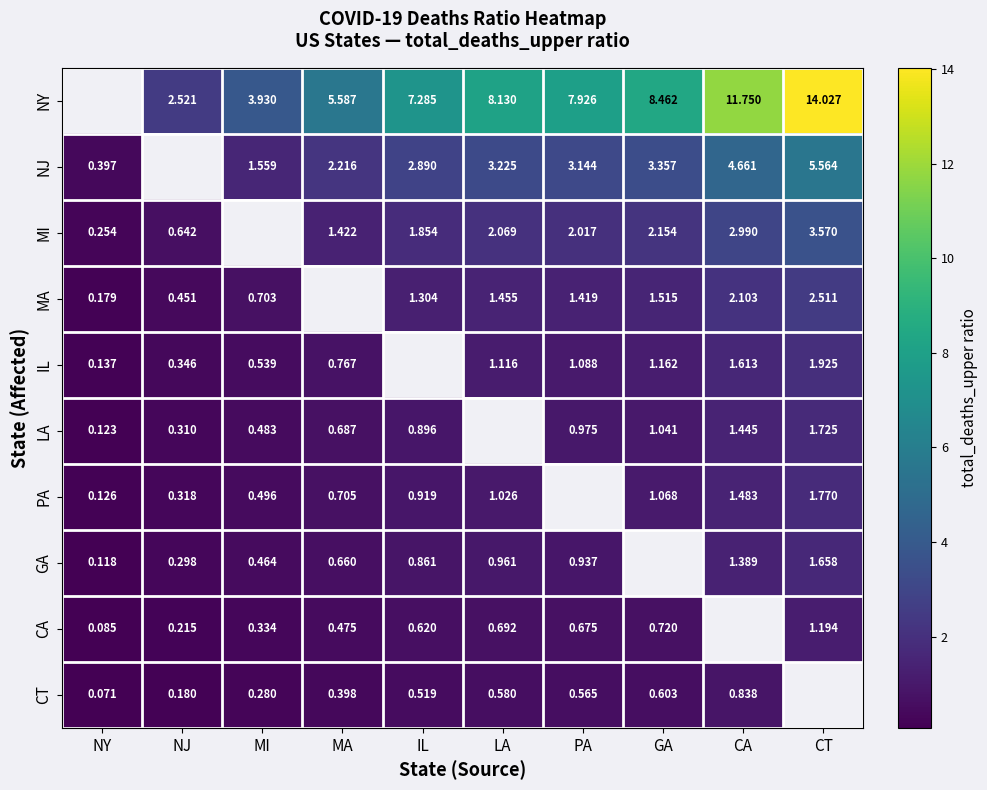

Where is NJ nearest to the value 2?

MA